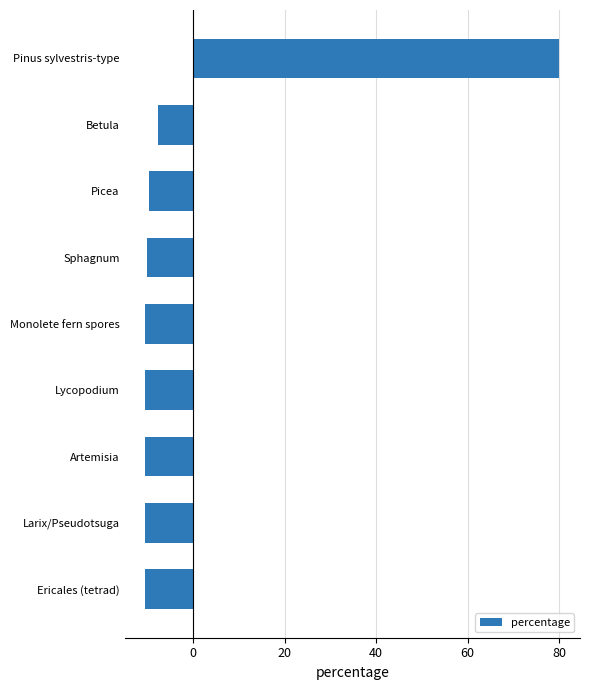

The chart shows a value of -2.4 at Lycopodium. True or false?

False